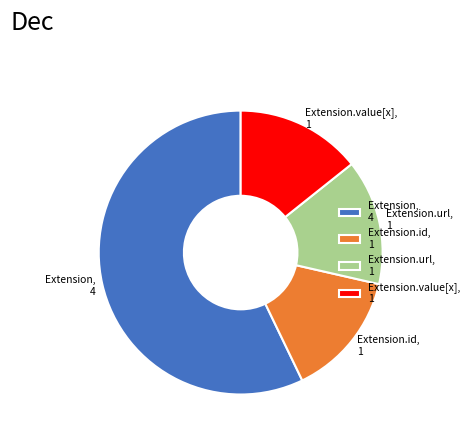

Is the sum of Extension.url, 1 and Extension.id, 1 greater than half?

No